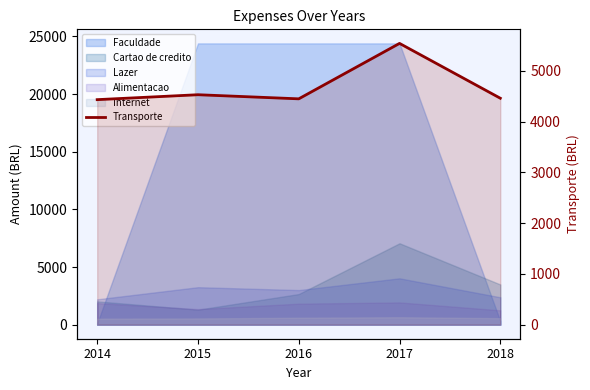

Which label corresponds to the smallest value in the chart?

2014